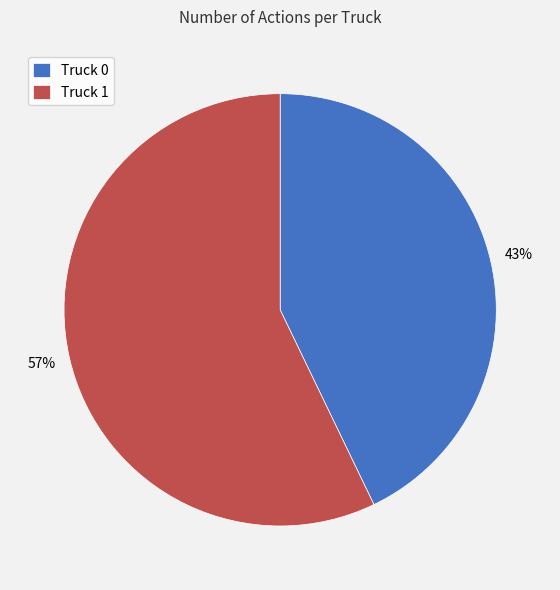

Between Truck 1 and Truck 0, which is larger?

Truck 1